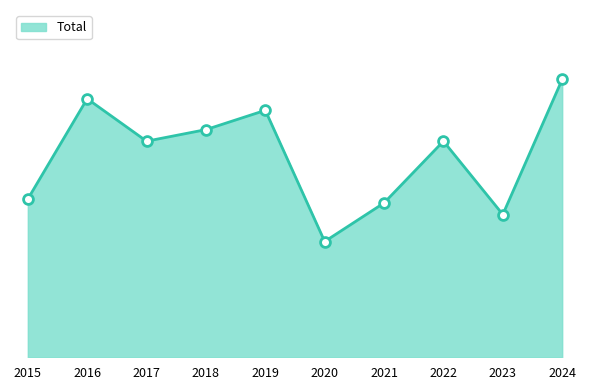

Is this an area chart (filled region under the line)?

Yes